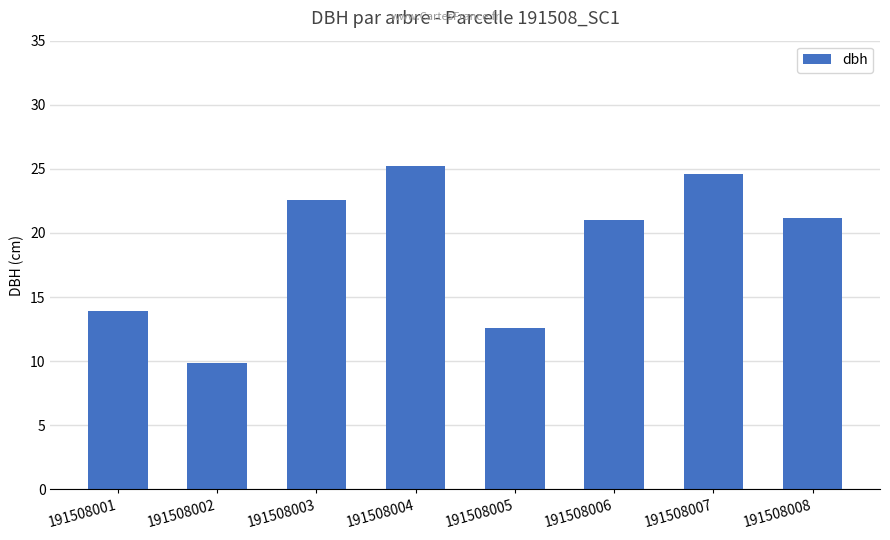

Is it true that the value at 191508001 is 22.1?

False